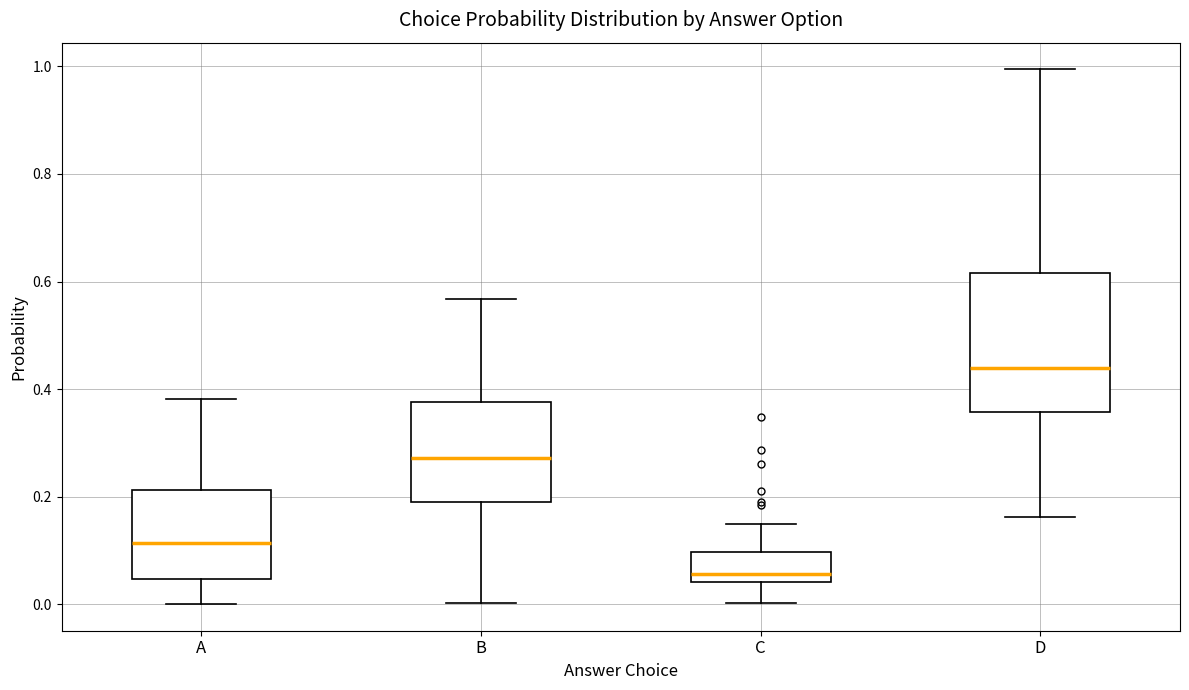

Which box is the tallest, from its lower edge to its upper edge?

D